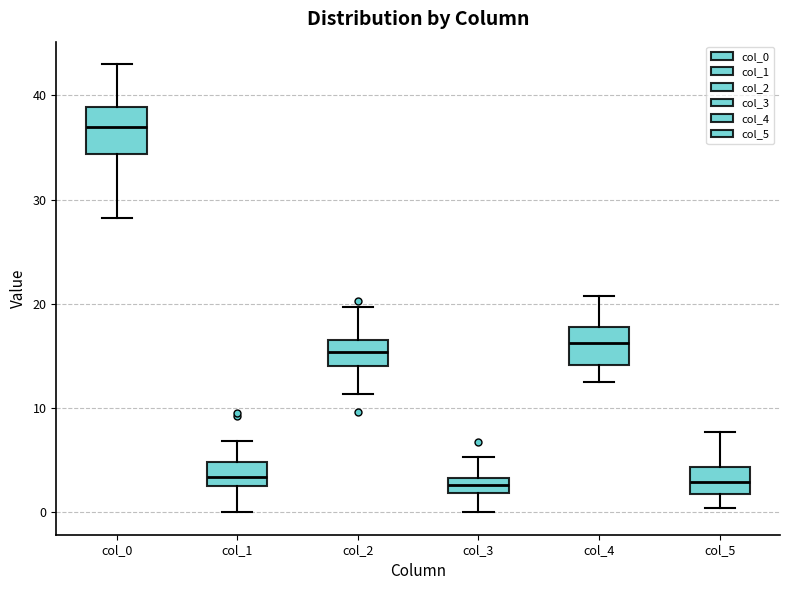

Where does the median line of the box for col_1 sit on the y-axis? The values are not printed on the chart, so give them approximately, as read against the axis.

3